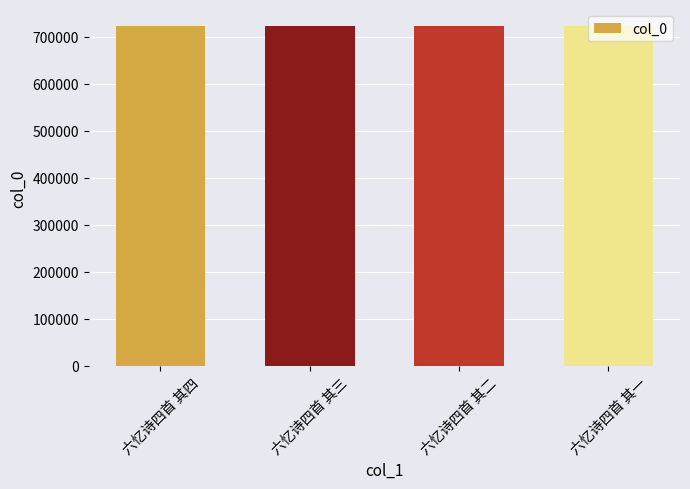

How many values are between 723149 and 723151?

3